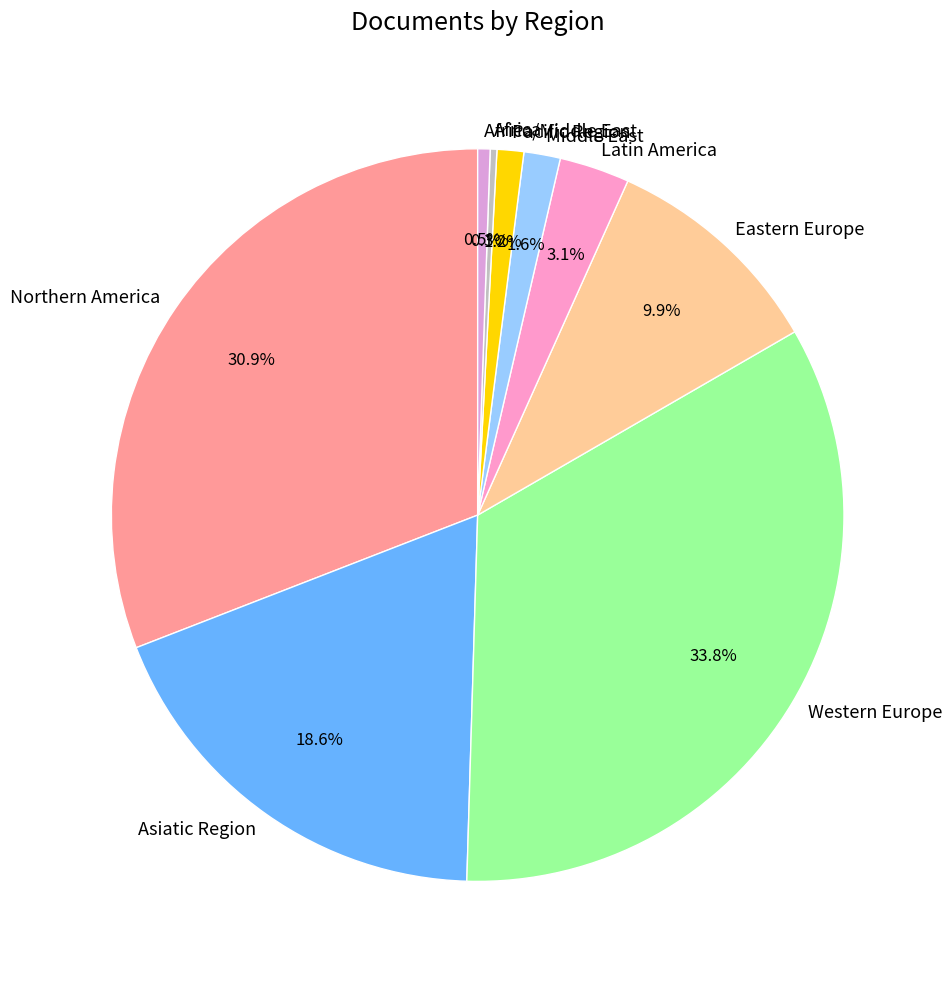

What is the ratio of the value at Northern America to the value at Africa?

104.8